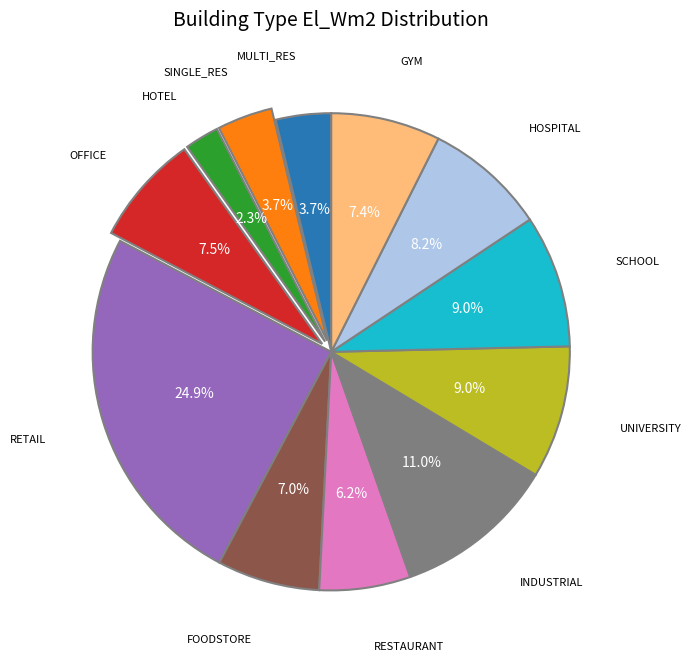

Is there a majority slice in this chart?

No